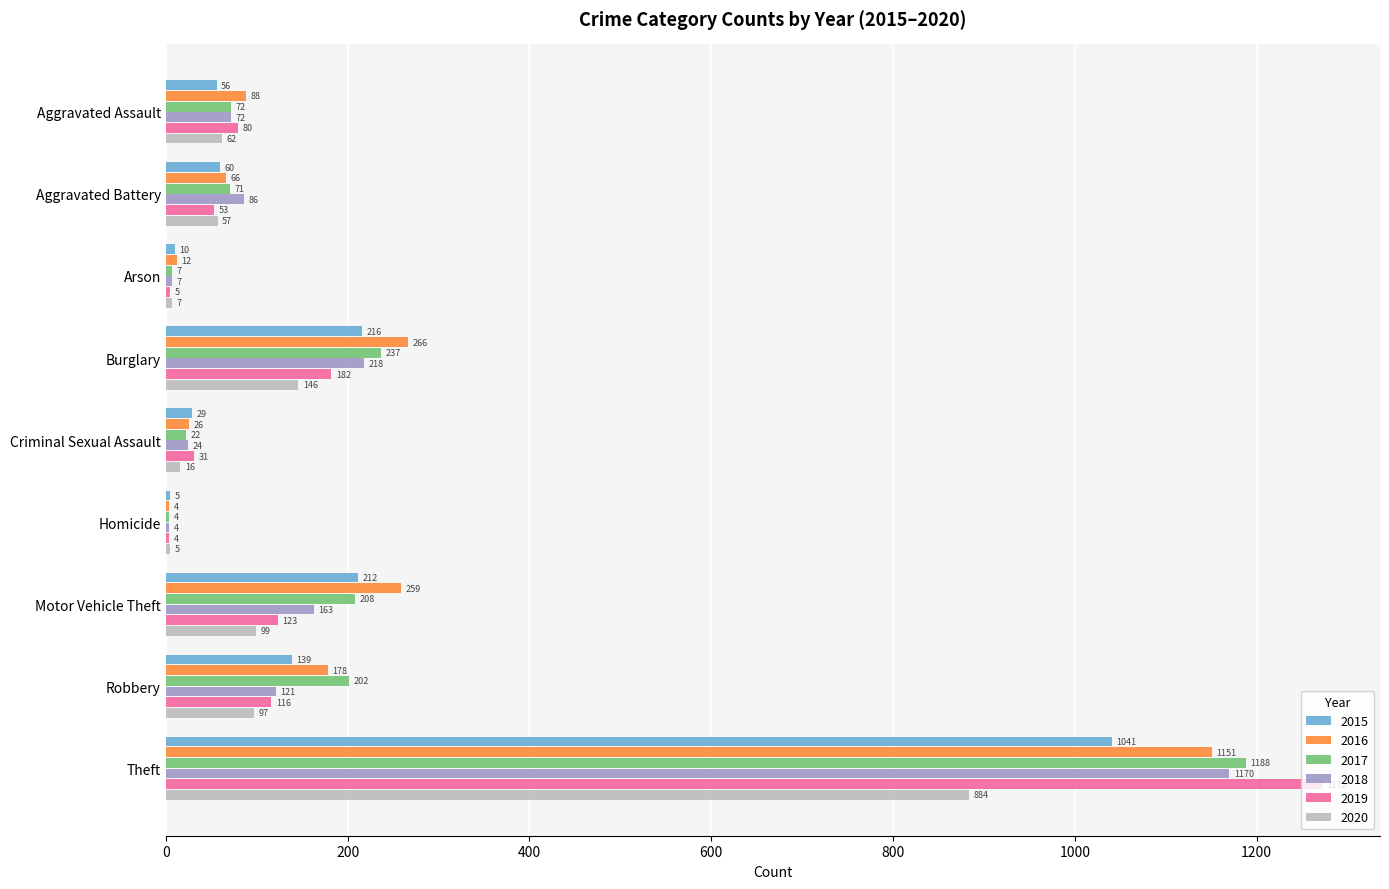

What is the sum of the 2017 values at Aggravated Assault and Burglary?

309